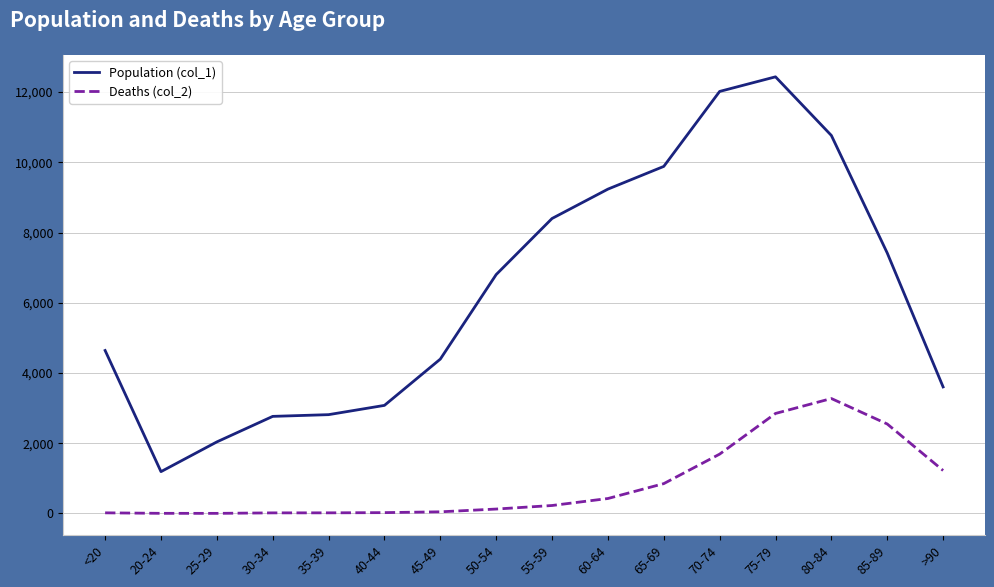

At which category is the sum across all series the highest?

75-79